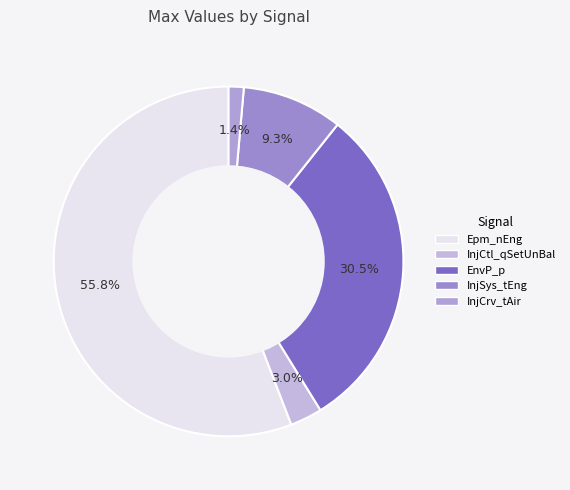

Does Epm_nEng represent more than half of the total?

Yes